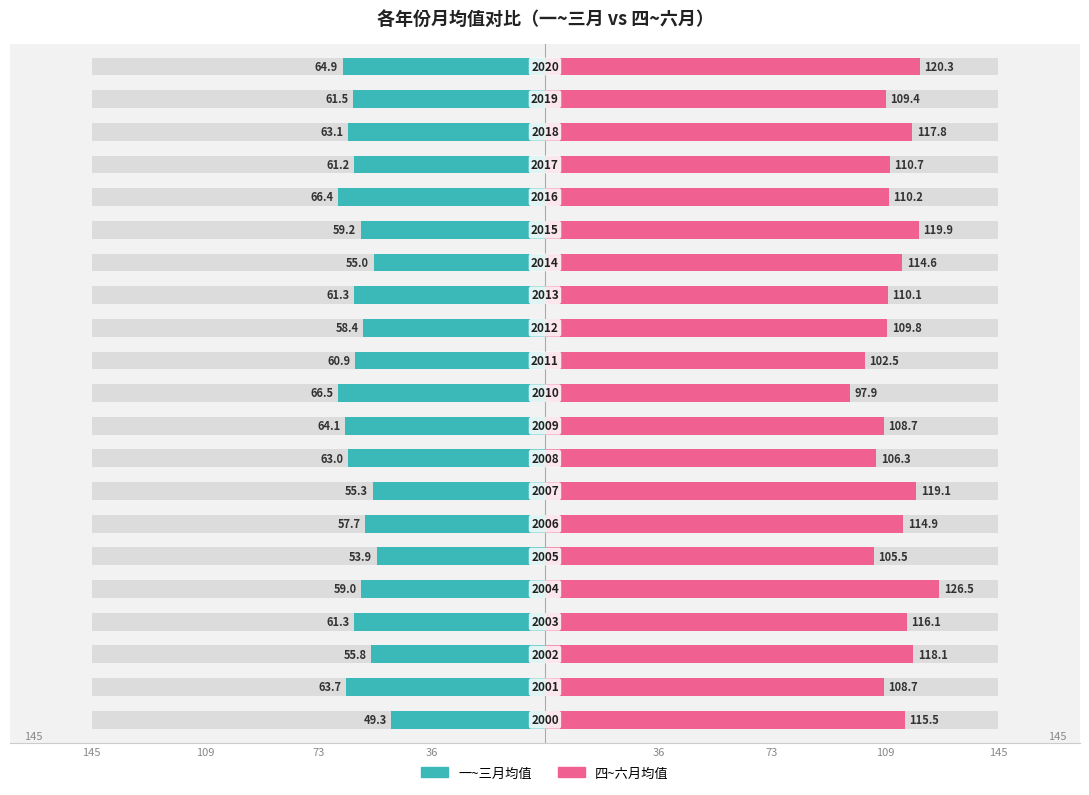

At which label is 四~六月均值 closest to 112?

17